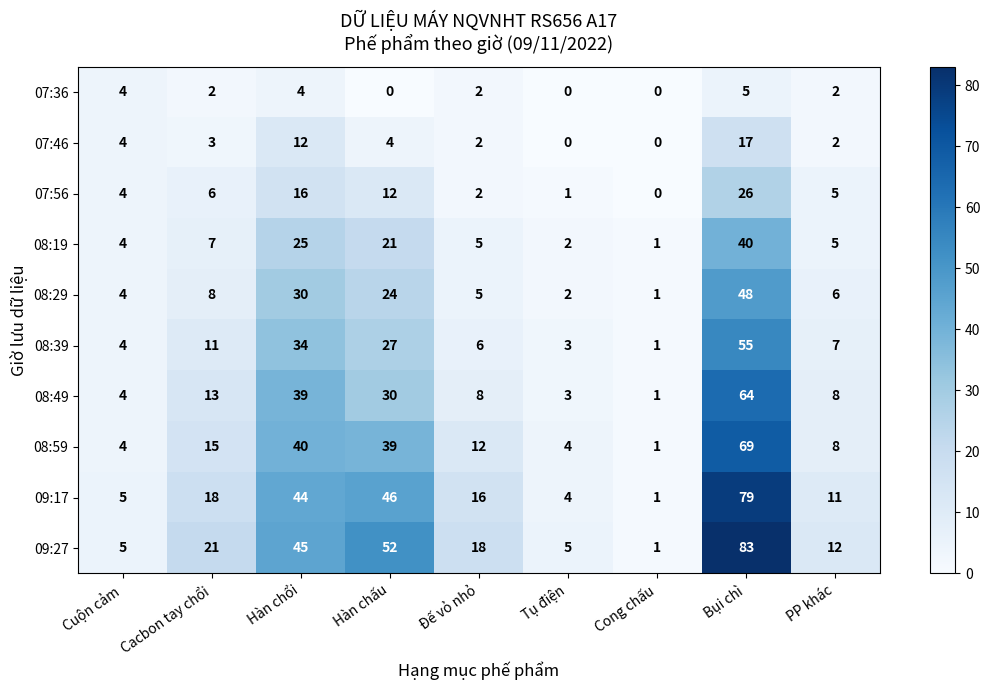

Which series has the largest range (max minus min)?

09:27